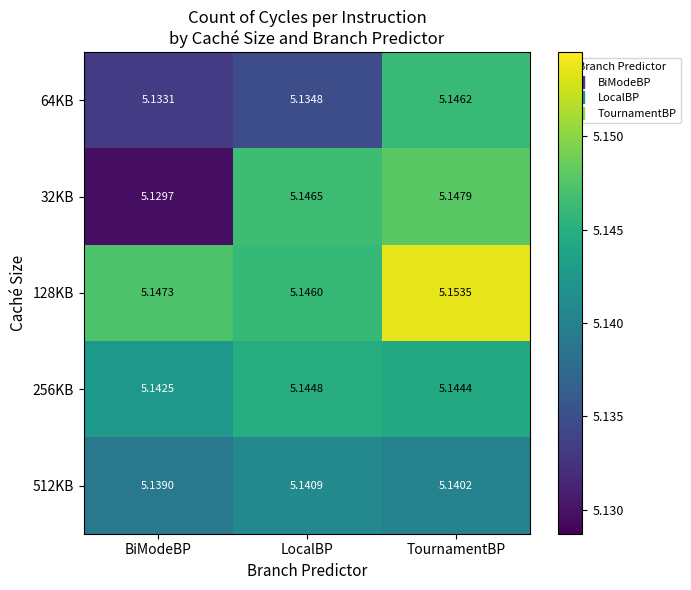

Rank the categories by 512KB value from highest to lowest.

LocalBP, TournamentBP, BiModeBP